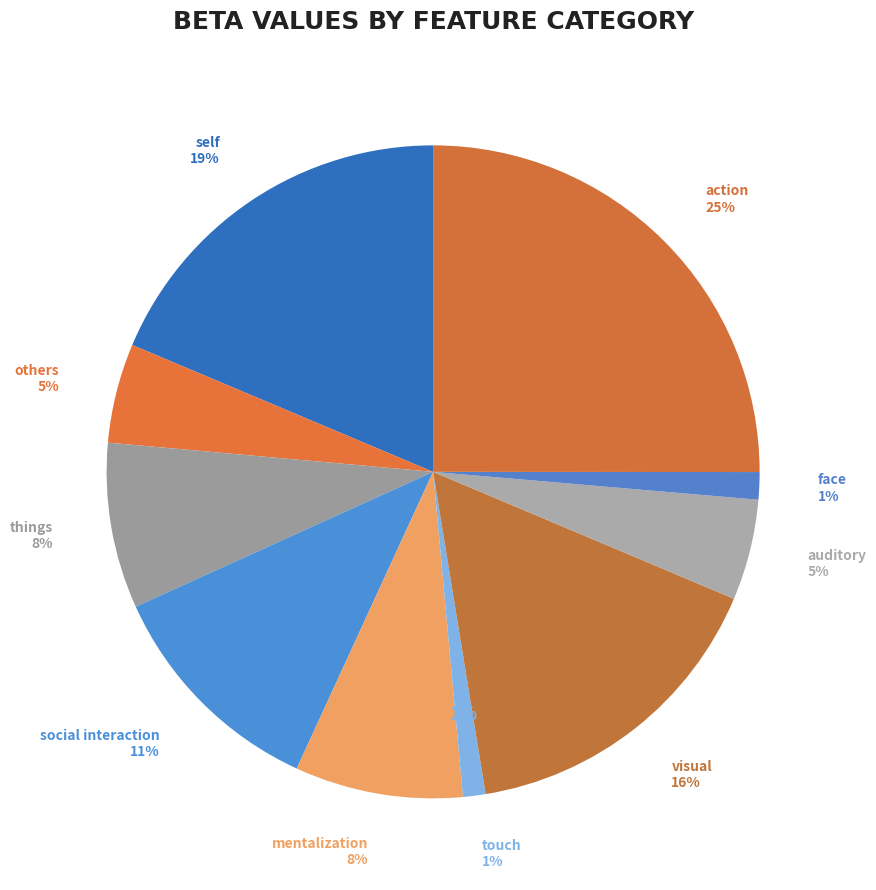

What percentage is the action slice, to the nearest percent?

25%